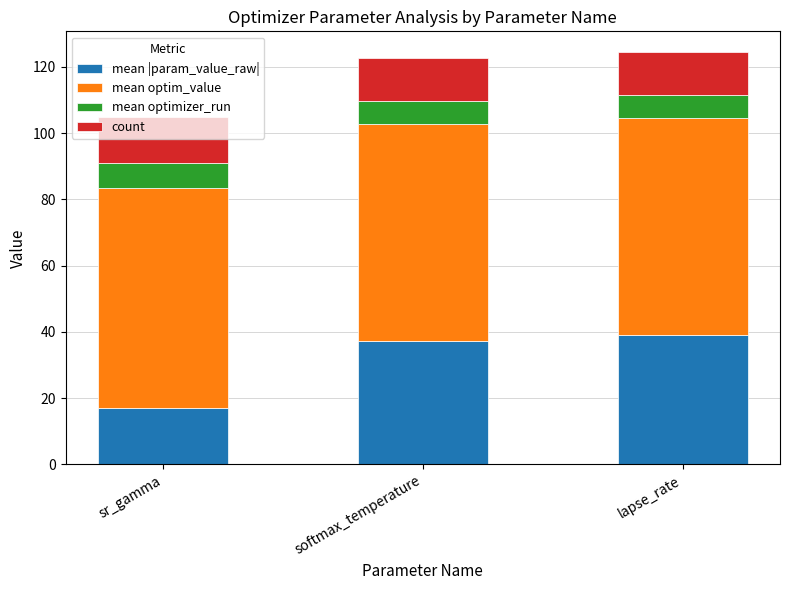

Where does the mean |param_value_raw| series first go above 37?

softmax_temperature